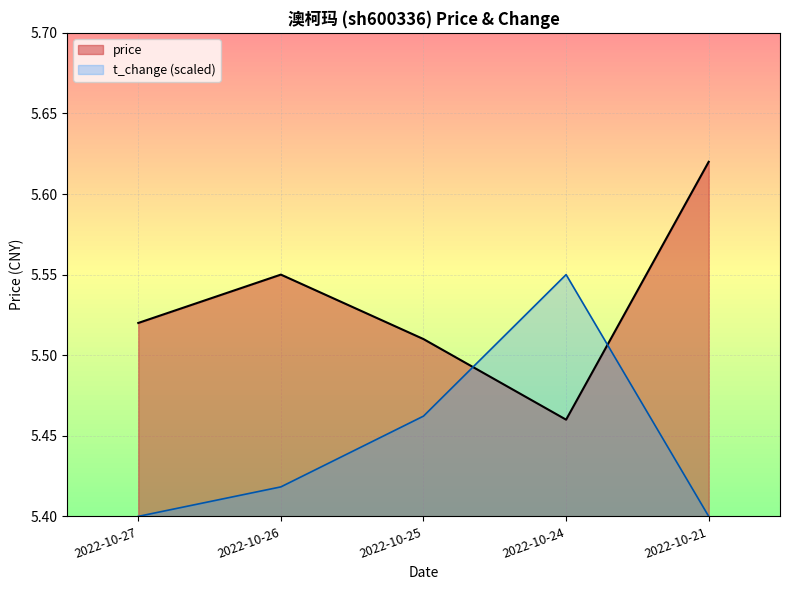

Which series changed the most between 2022-10-27 and 2022-10-21?

price